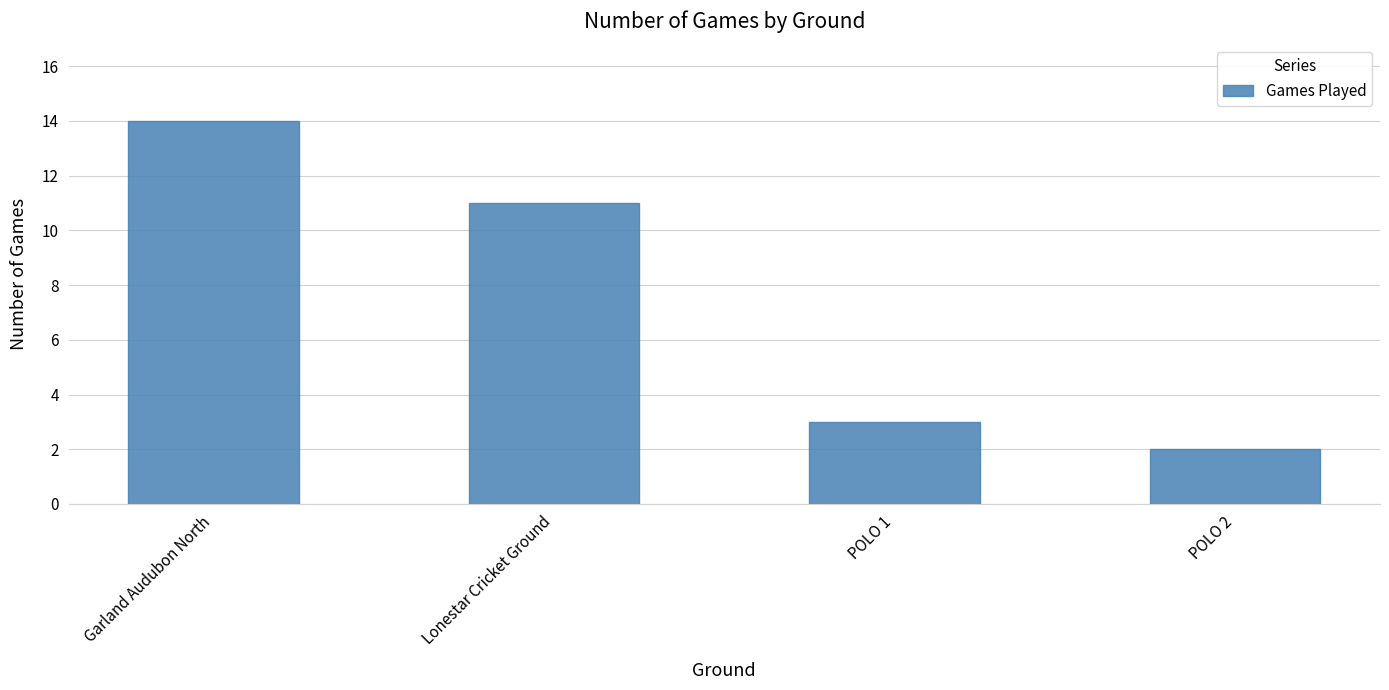

The chart shows a value of 0 at POLO 2. True or false?

False